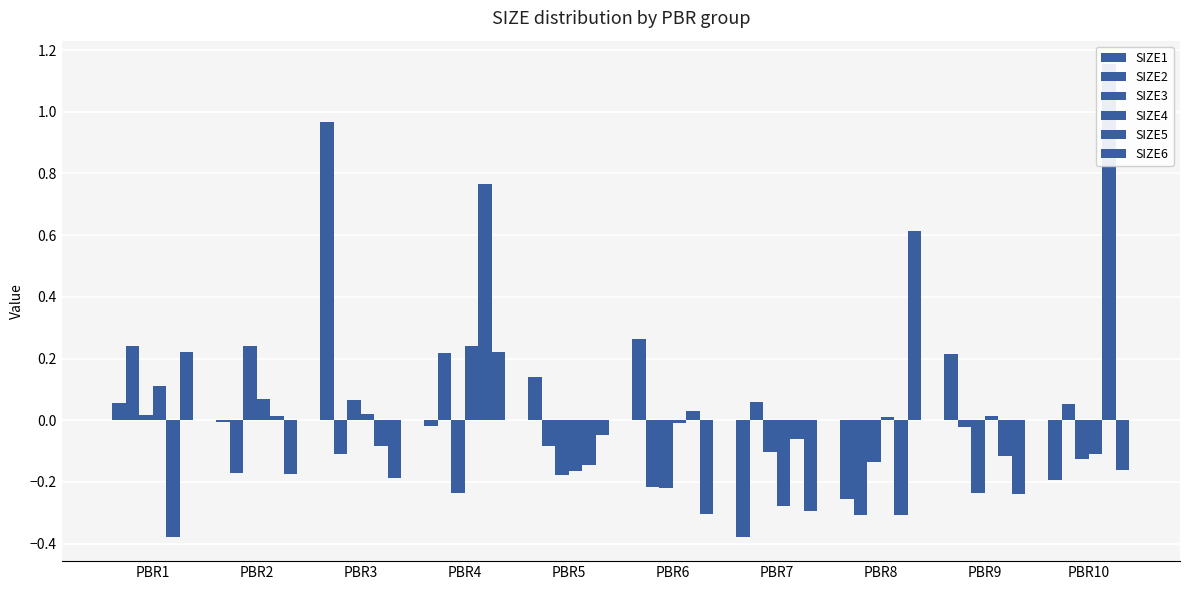

Where does the SIZE6 series first go above 0?

PBR1